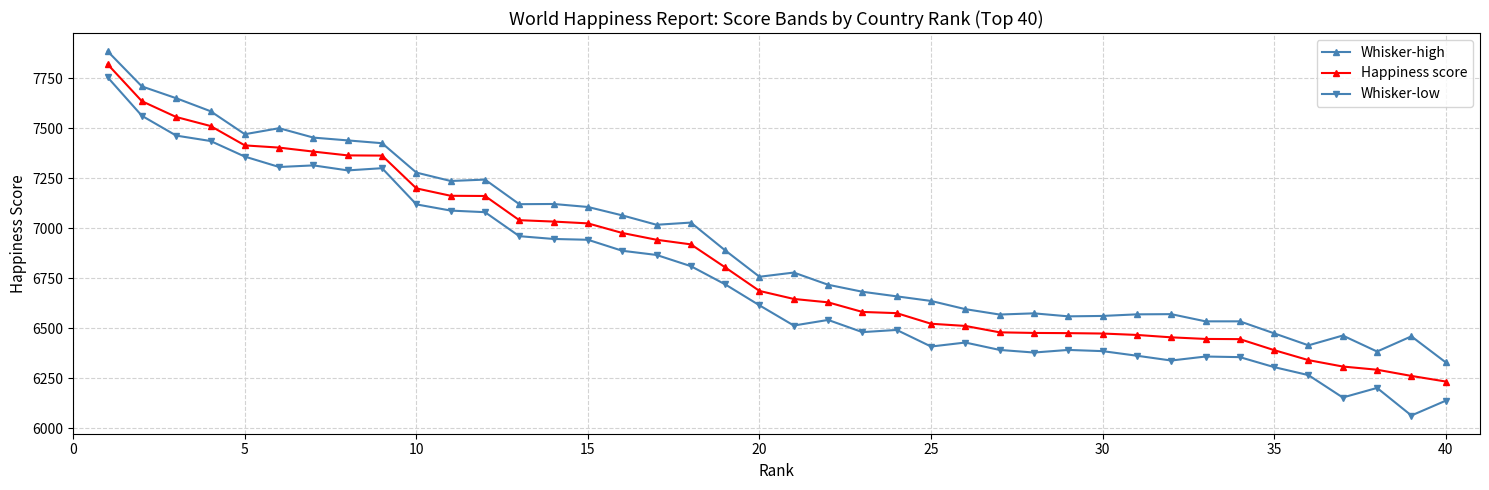

In Whisker-low, how many points are higher than both neighbors (excluding endpoints)?

8